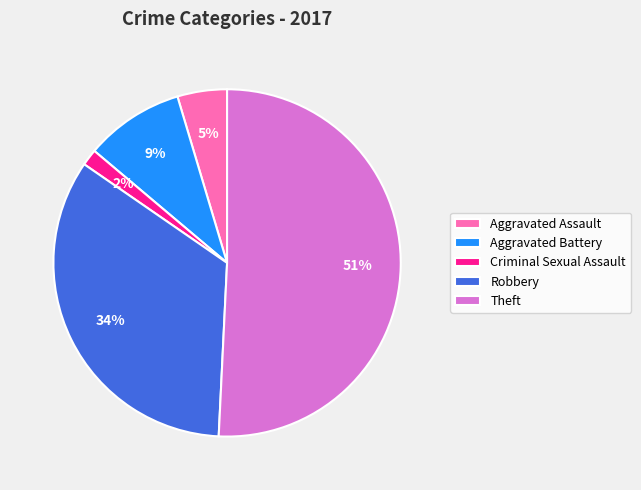

To the nearest percent, what is the difference between the largest and smallest slice percentages?

49%